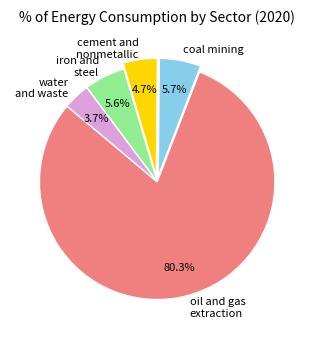

Between coal mining and water and waste, which is larger?

coal mining